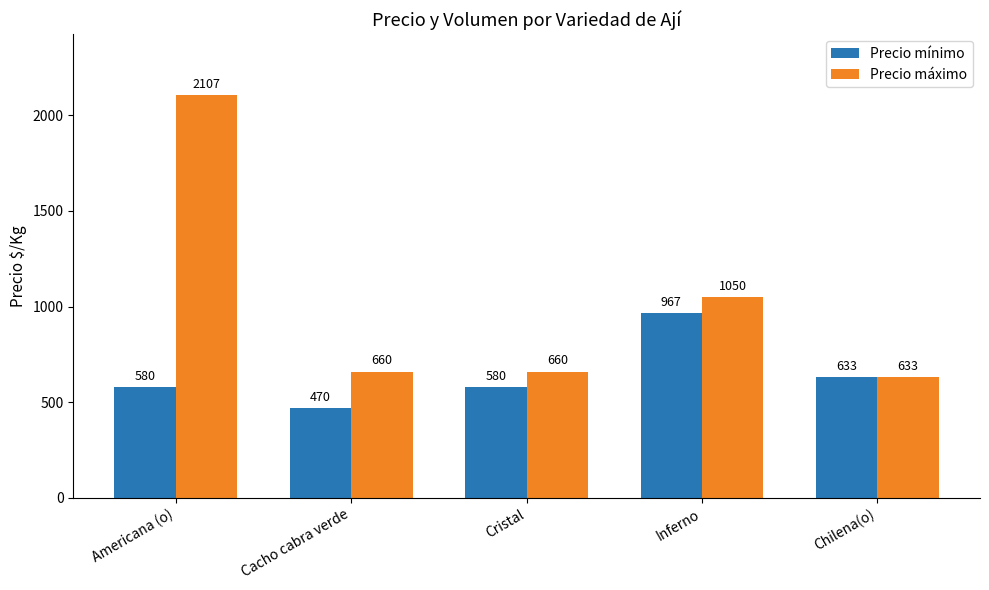

Which category has the lowest value in the Precio máximo series?

Chilena(o)